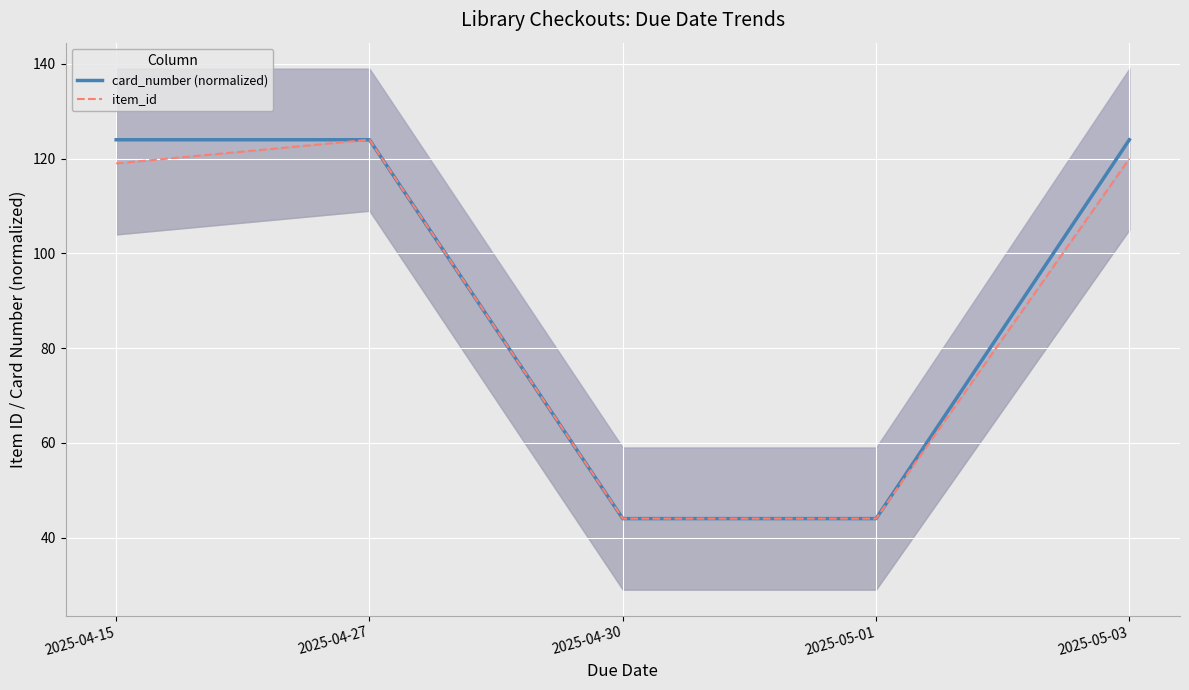

What is the sum of all item_id values?

451